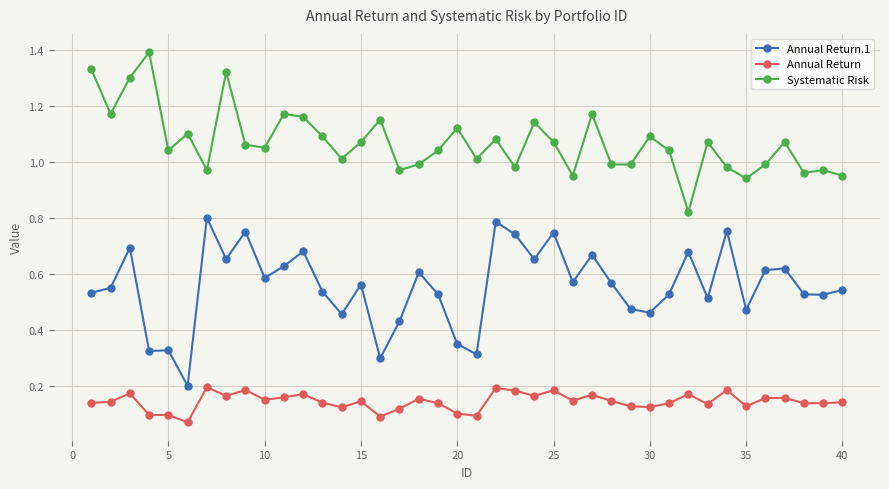

True or false: Systematic Risk and Annual Return.1 cross at least once.

False